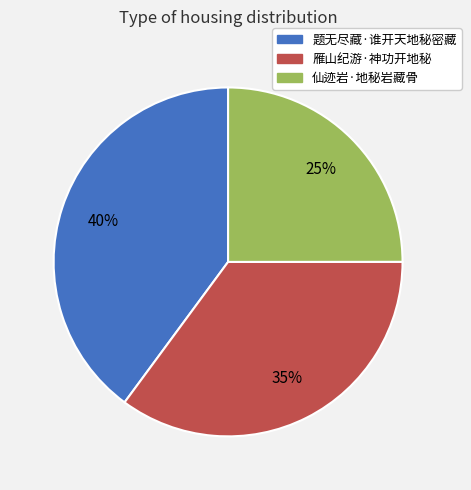

To the nearest percent, what is the difference between the largest and smallest slice percentages?

15%